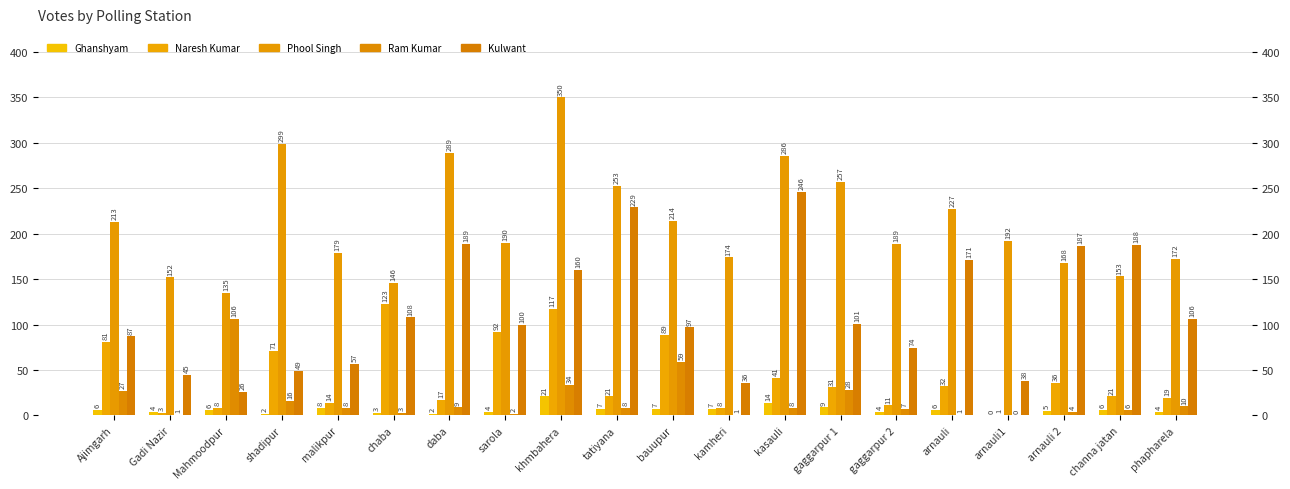

At how many categories does at least one series exceed 280?

4